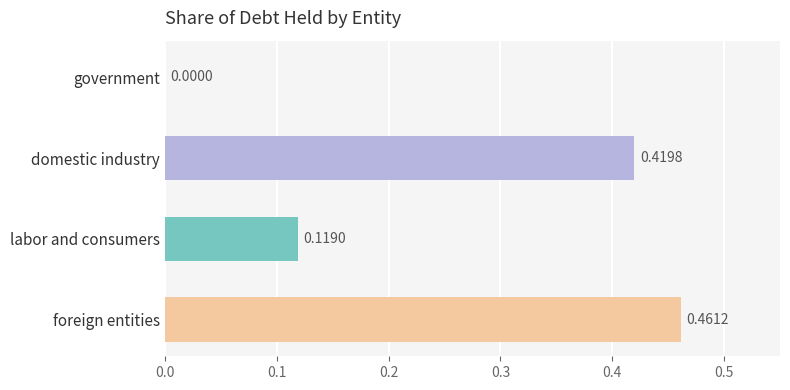

What is the sum of the values at foreign entities and labor and consumers?

0.6